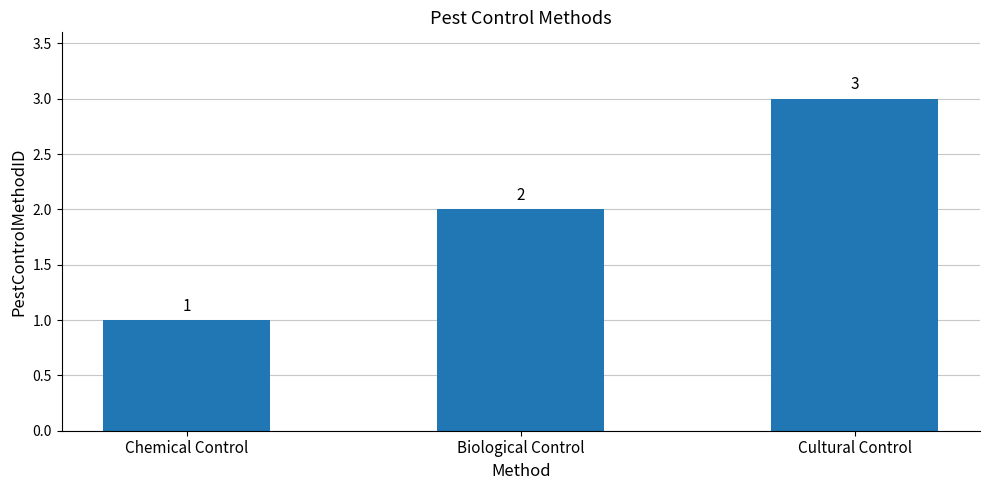

List the labels in order of value, smallest first.

Chemical Control, Biological Control, Cultural Control